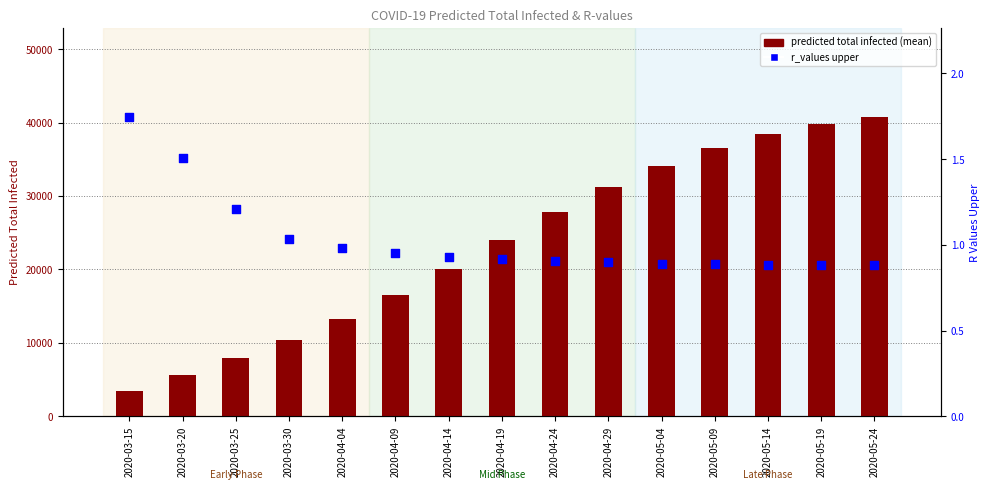

Which series reaches the maximum Y coordinate?

predicted total infected (mean)